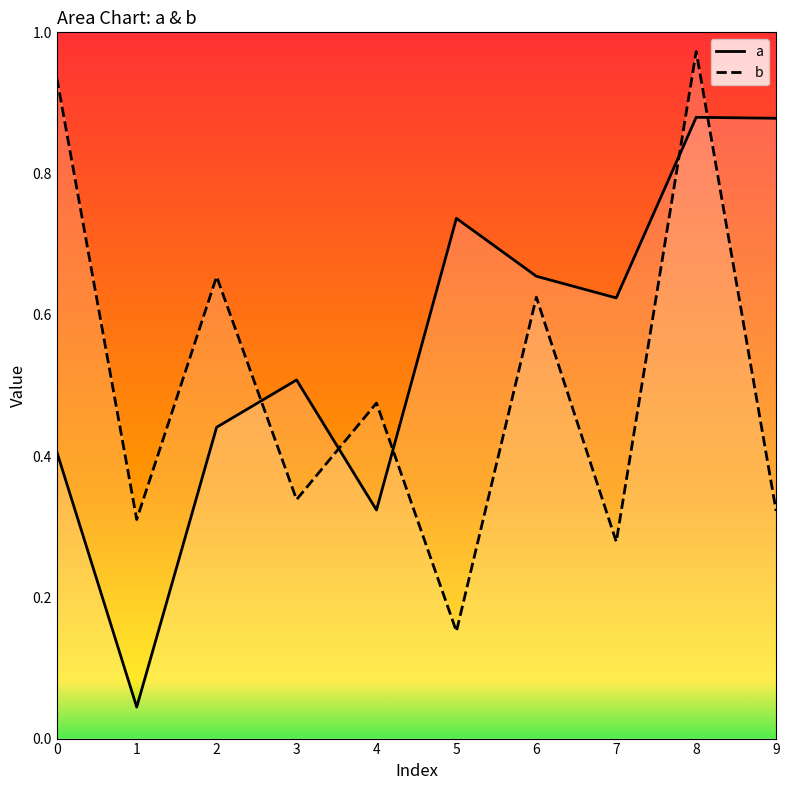

At which category does the chart reach its peak across all series?

8